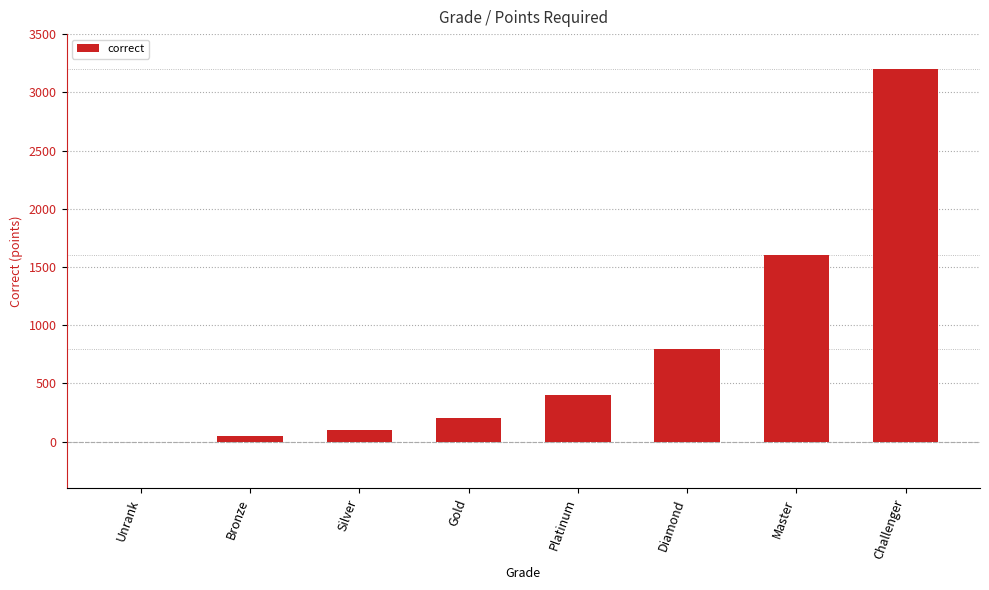

Between Silver and Unrank, which is larger?

Silver